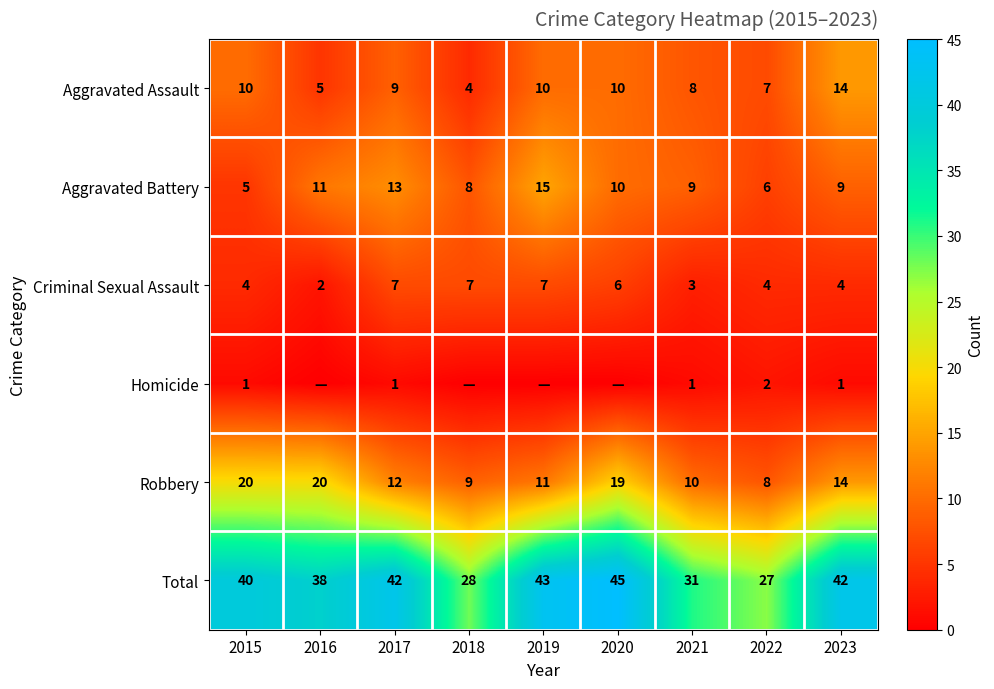

The value of Homicide at 2015 is 1. True or false?

True